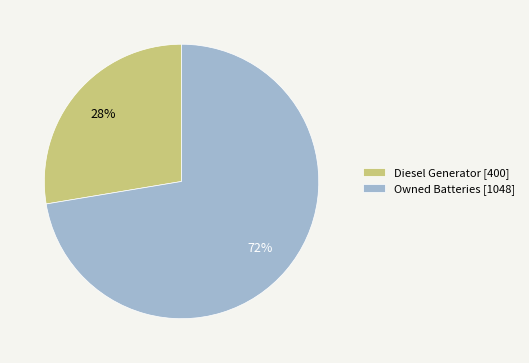

To the nearest percent, what is the average slice percentage?

50%